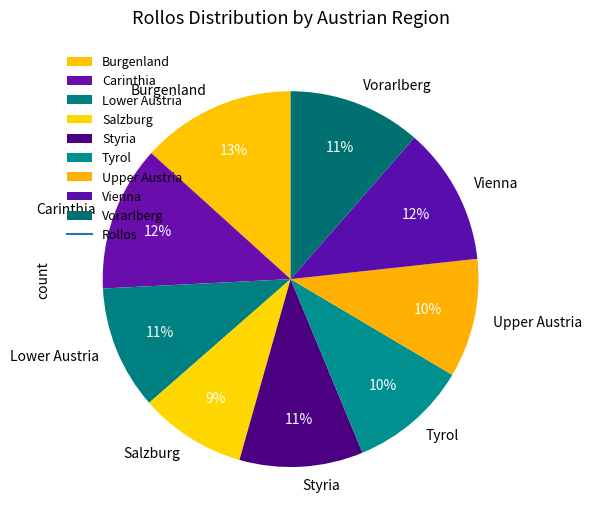

Is there any slice that represents more than half of the pie?

No